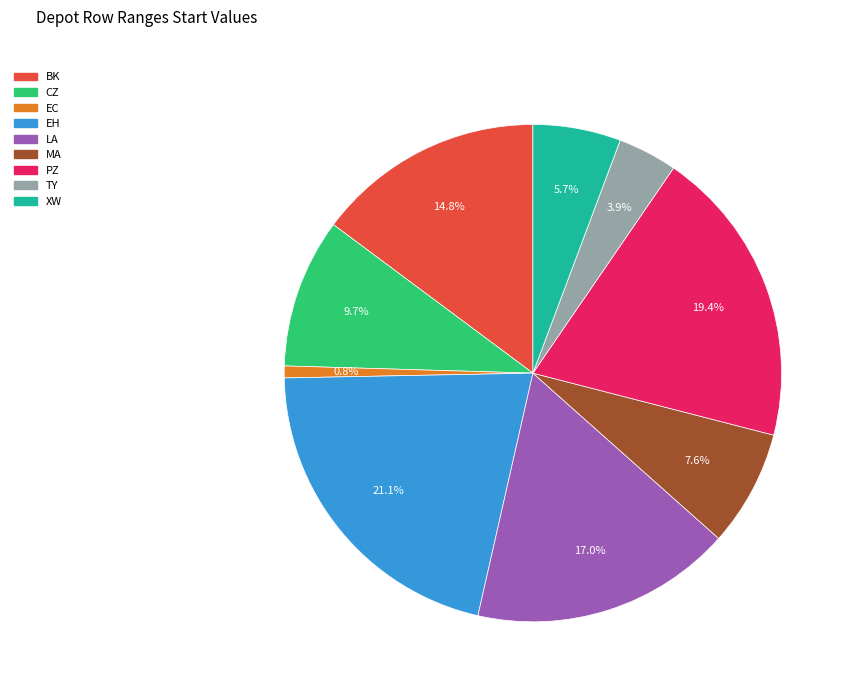

To the nearest percent, what percentage of the pie is MA?

8%